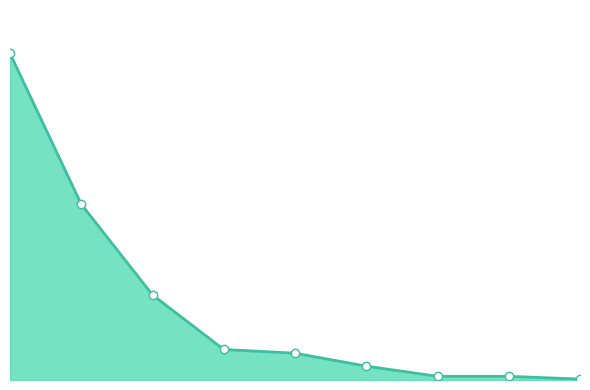

Reading left to right, what are all the values shown in this chart?

353	190	92	33	29	15	4	4	1